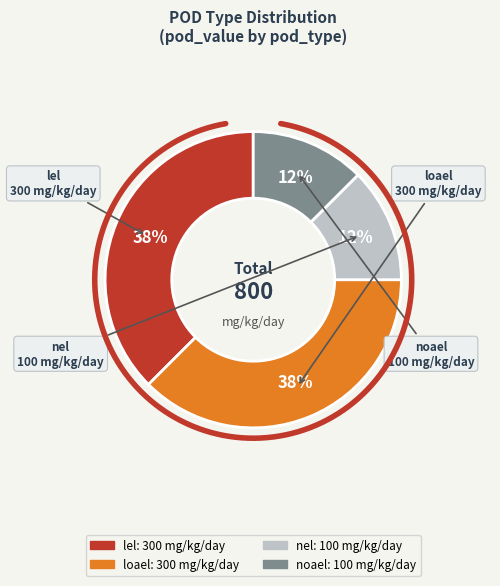

To the nearest percent, what is the difference between the lel and nel slice percentages?

25%